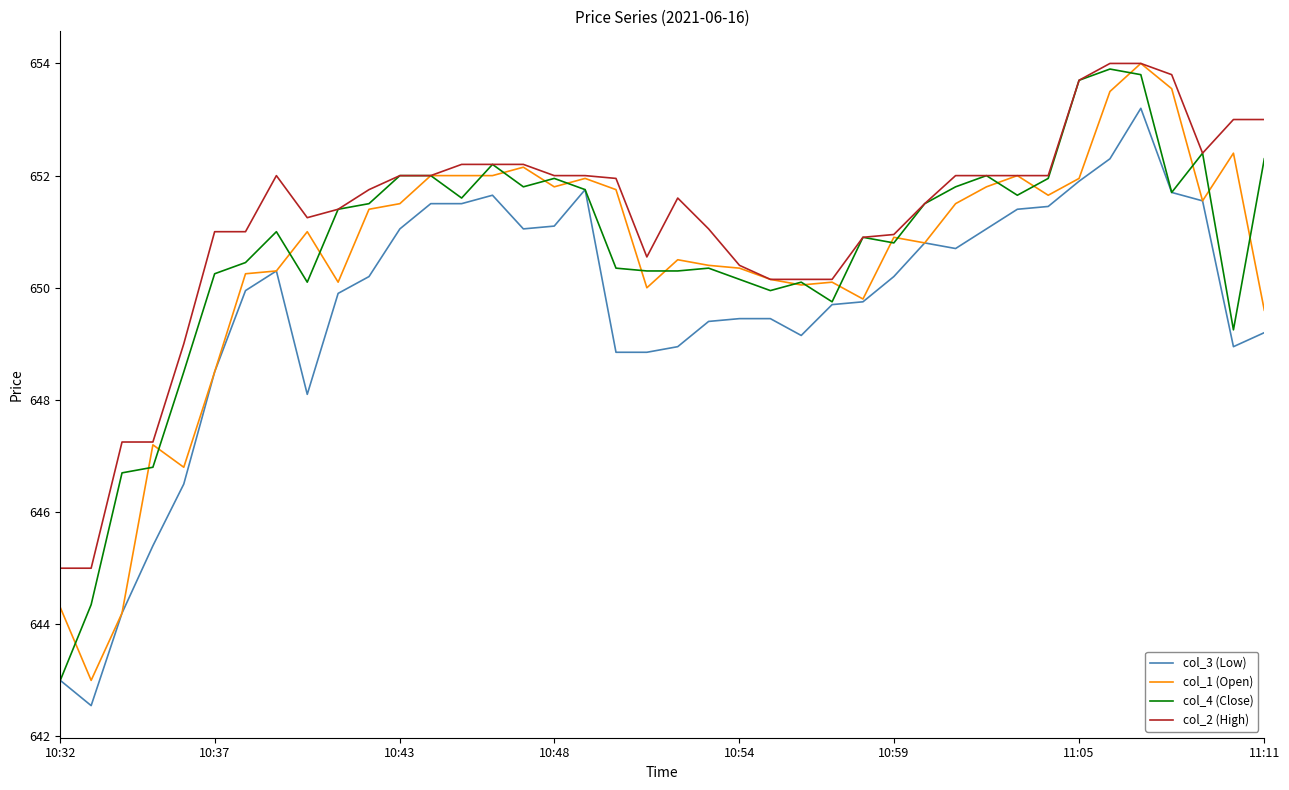

Which series has the largest total across all categories?

col_2 (High)